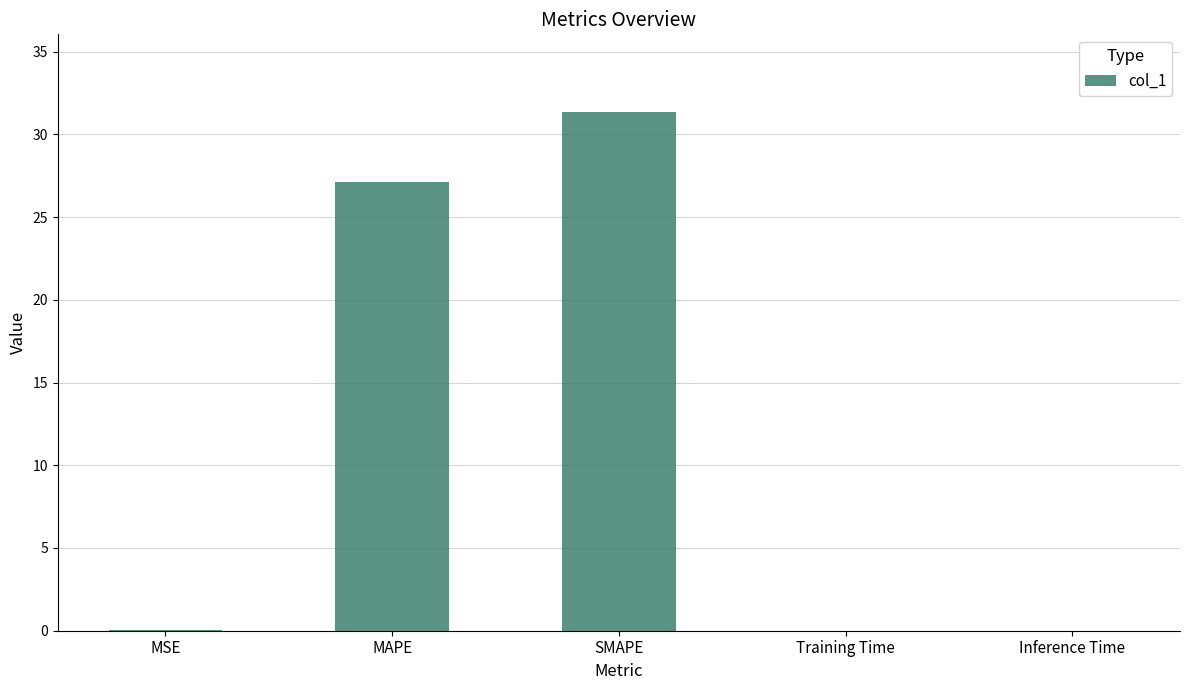

At which label is the value closest to 15?

MAPE